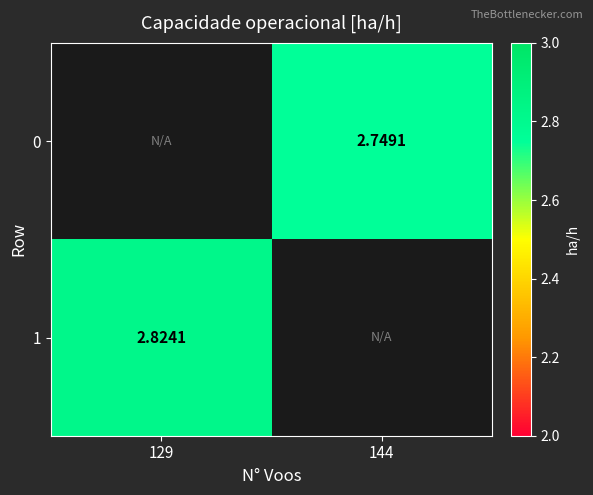

Is the value of 0 at 144 greater than the value of 1 at 129?

No